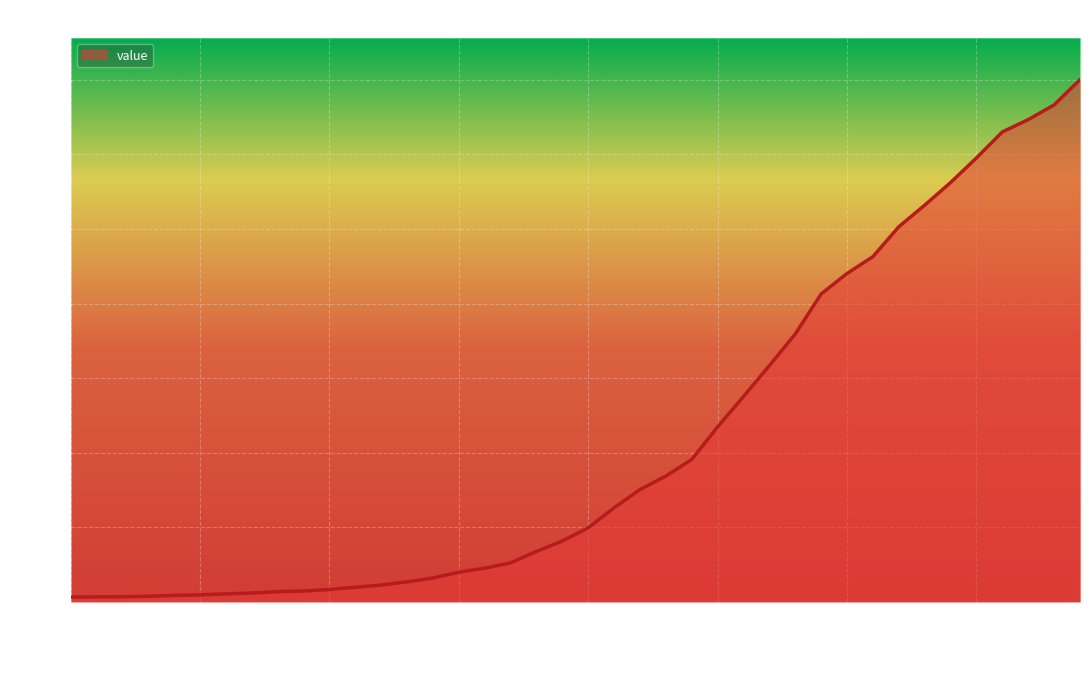

What is the maximum value shown in the chart?

6995